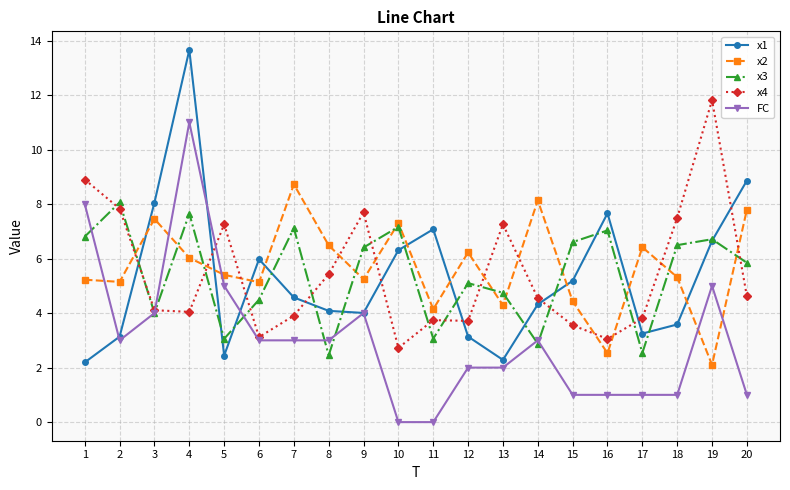

Count the number of categories in the chart.

20